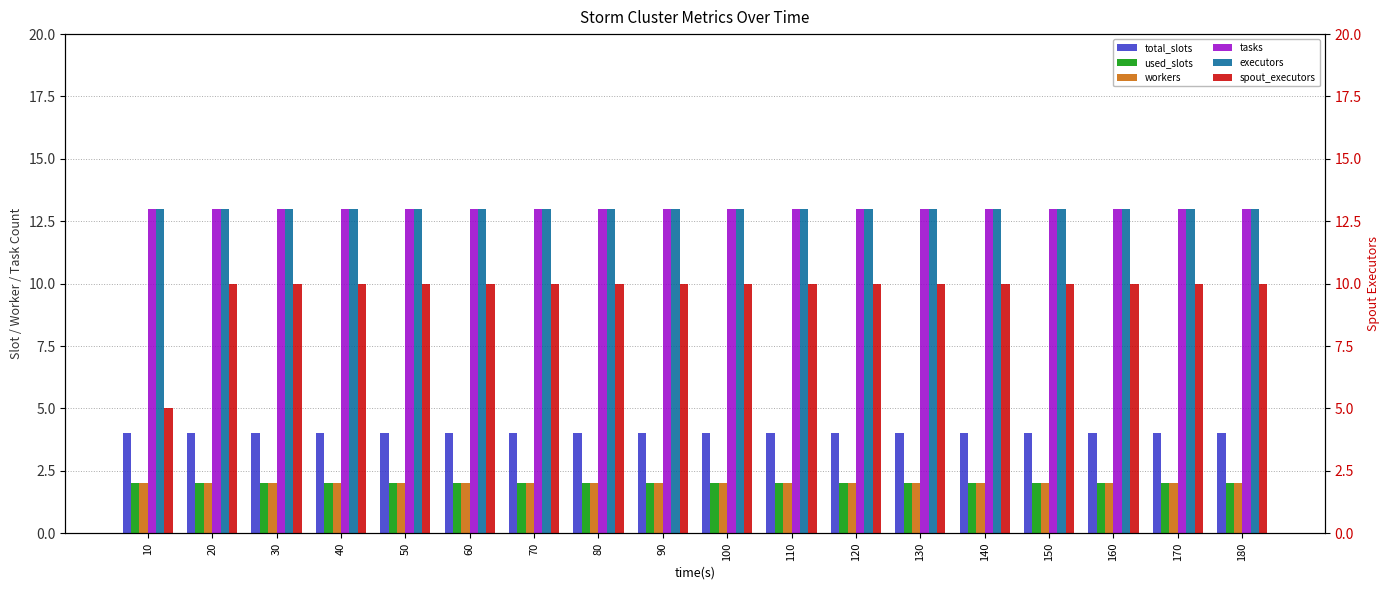

At 130, list the series in order from largest to smallest.

tasks, executors, spout_executors, total_slots, used_slots, workers